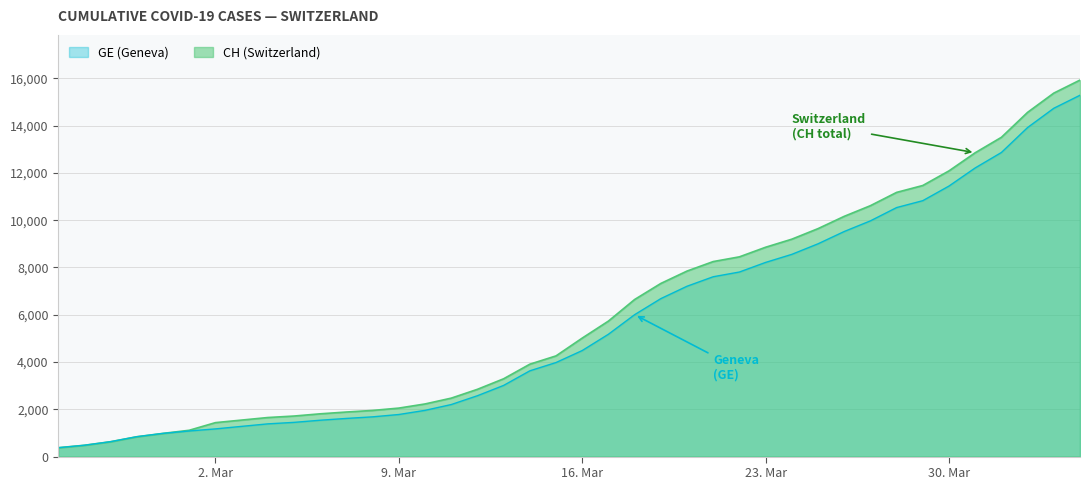

True or false: GE has more than 0 interior local peaks.

False